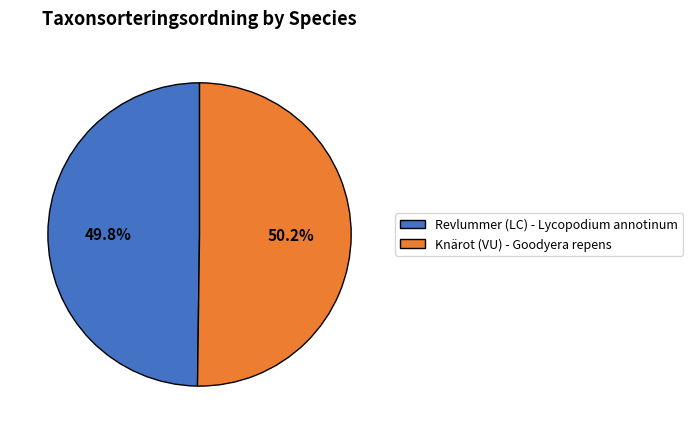

Approximately how many times larger is the value at Knärot (VU) - Goodyera repens compared to Revlummer (LC) - Lycopodium annotinum?

1.0